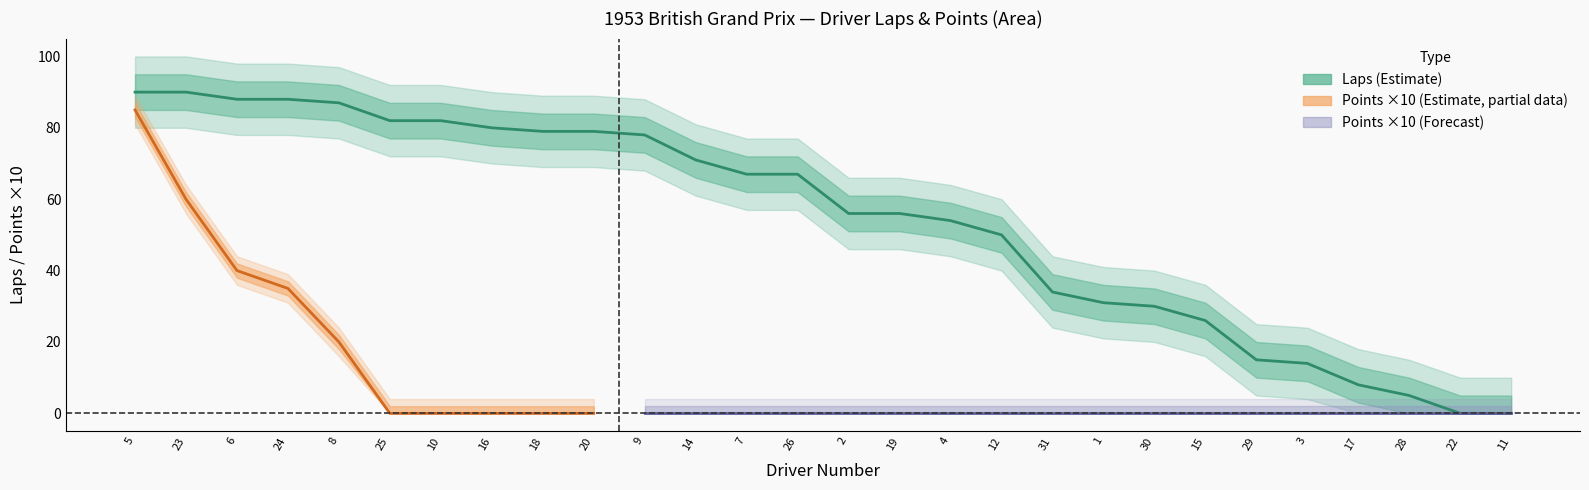

What is the sum of the values at 26 and 29?

82